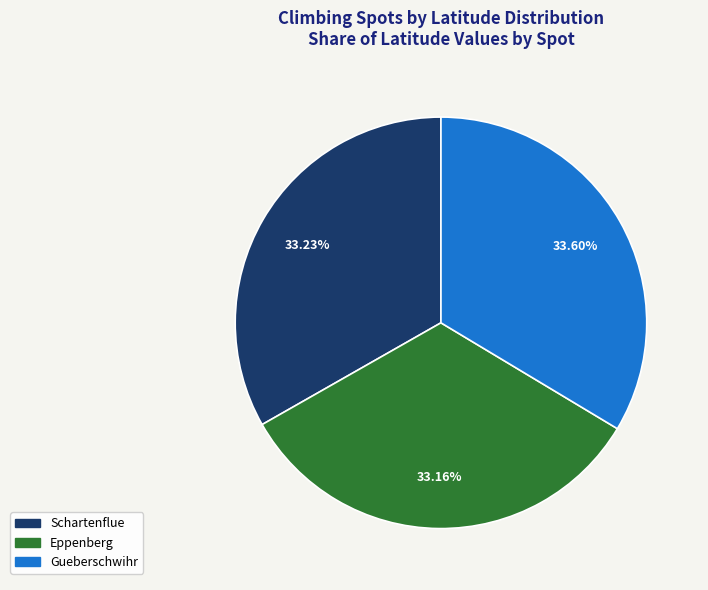

Is Eppenberg the majority of the pie?

No